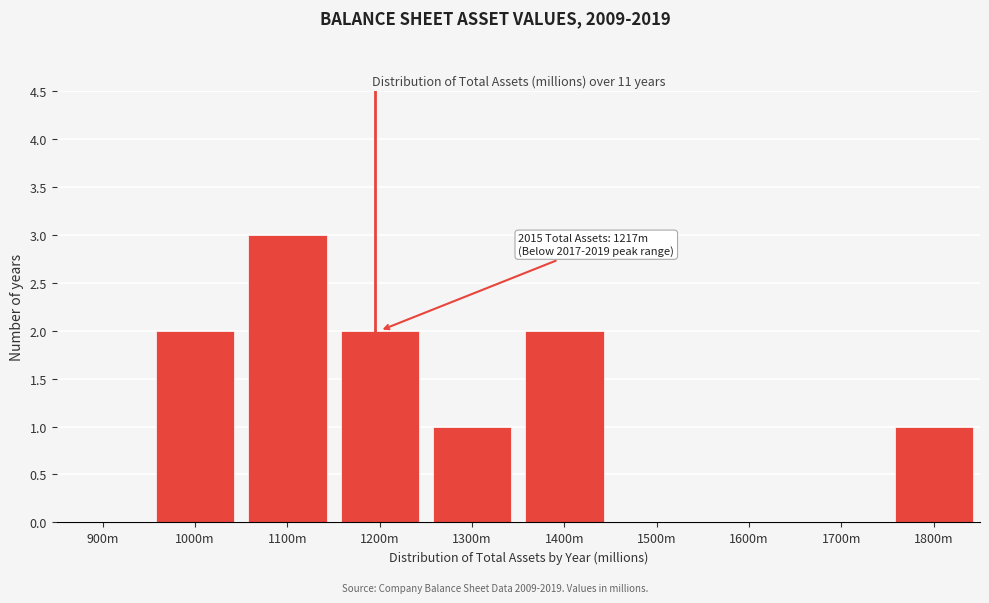

Reading left to right, transcribe all the data shown in this chart.

900m=0	1000m=2	1100m=3	1200m=2	1300m=1	1400m=2	1500m=0	1600m=0	1700m=0	1800m=1